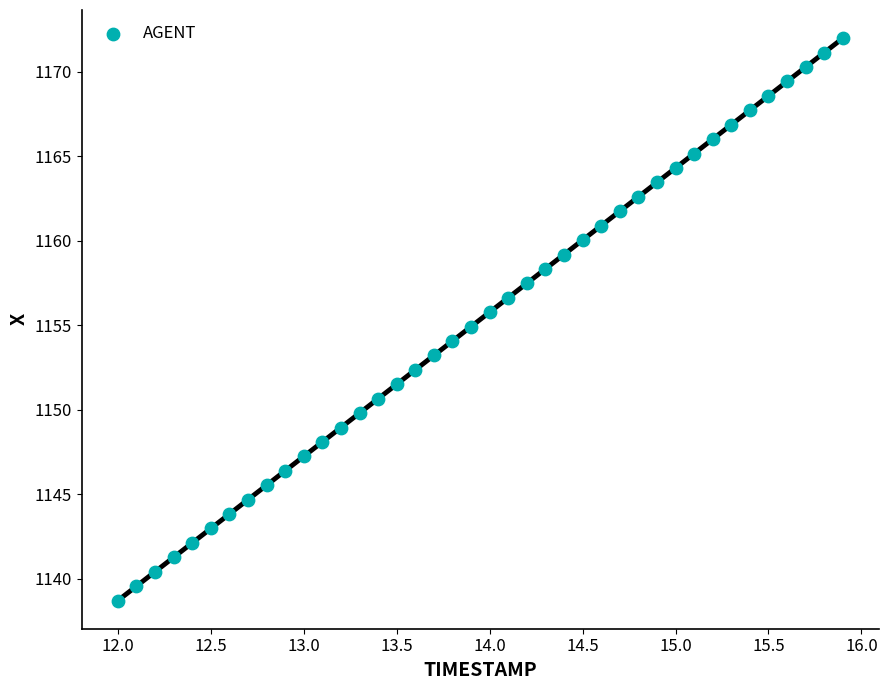

What is the range of X values (max minus min)?

3.9